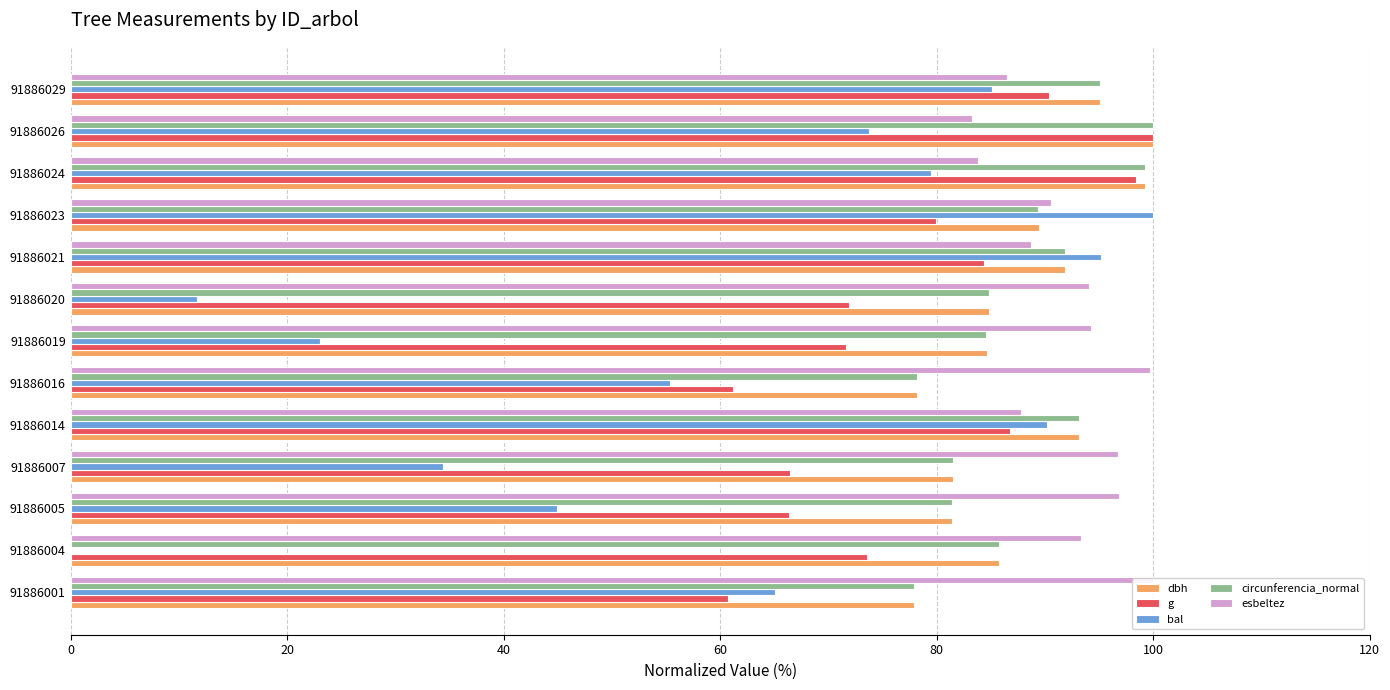

What is the value of the dbh bar at the 3rd from the left?

81.5